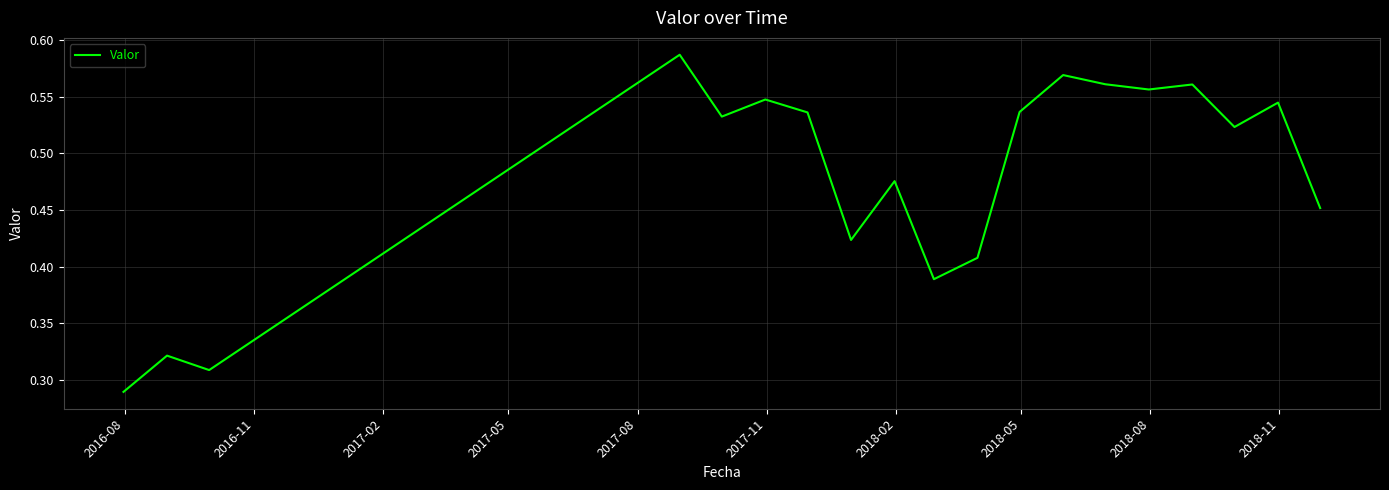

How many distinct data groups are displayed?

1